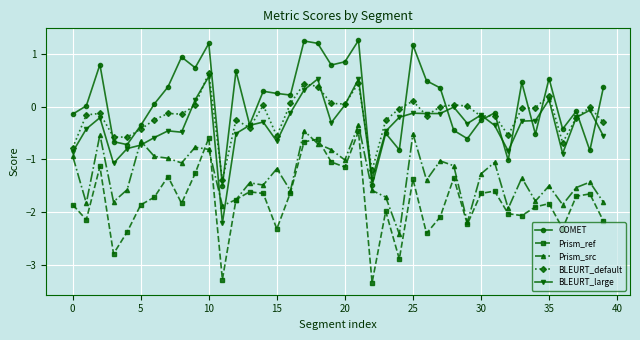

What is the minimum value for Prism_src?

-2.4